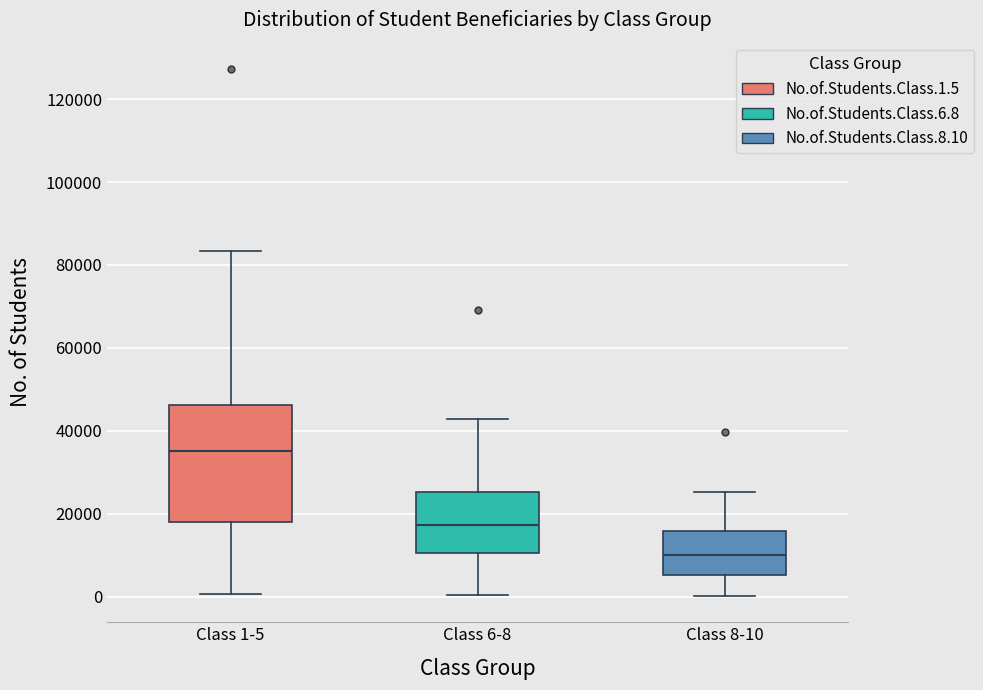

Comparing the boxes themselves (not the whiskers), which one is the tallest?

Class 1-5